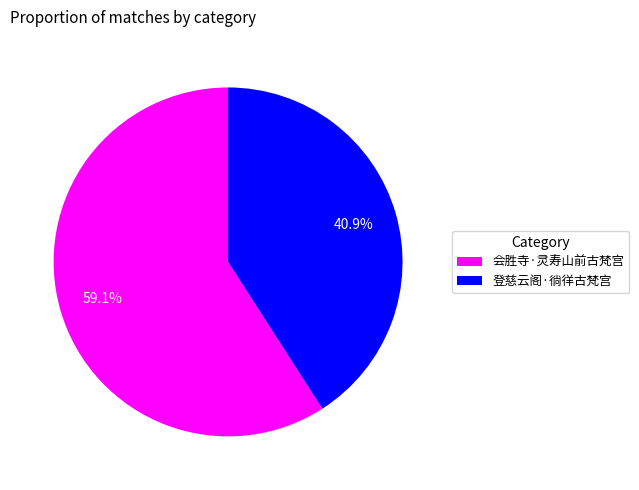

Which slice represents more than half of the pie?

会胜寺·灵寿山前古梵宫